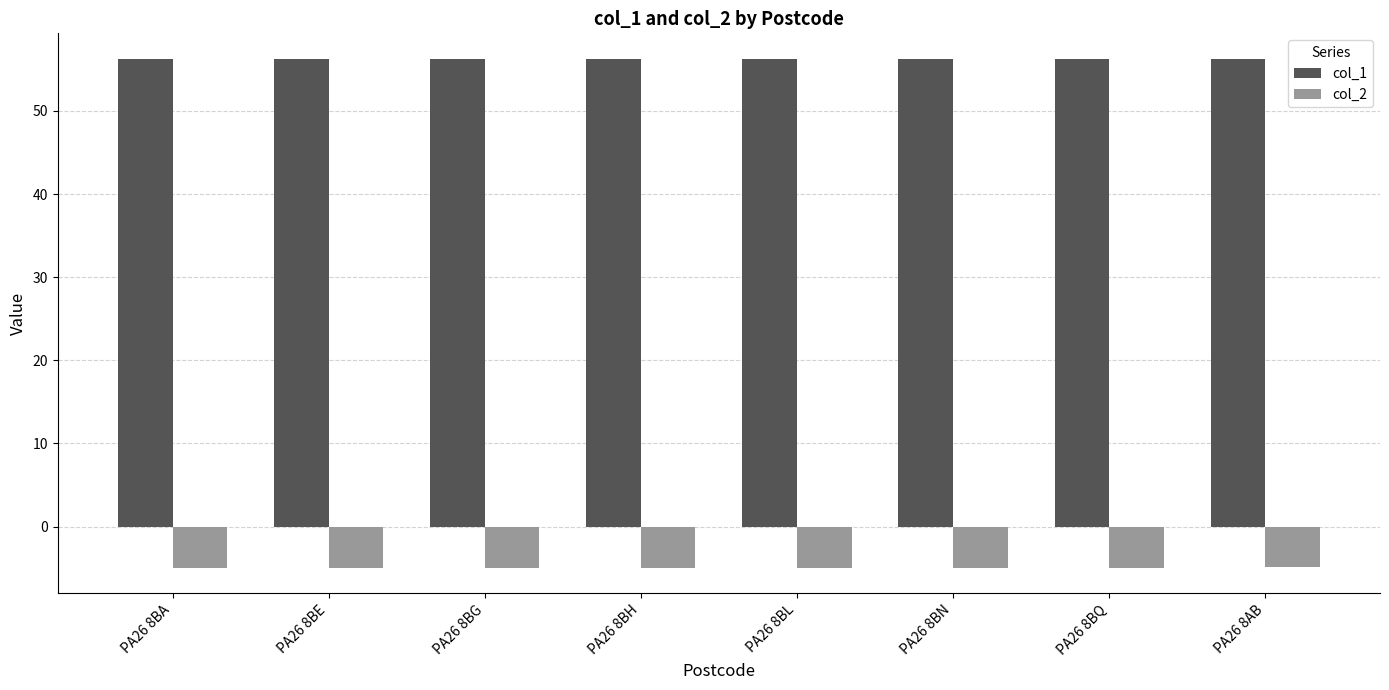

At PA26 8BA, list the series in order from smallest to largest.

col_2, col_1